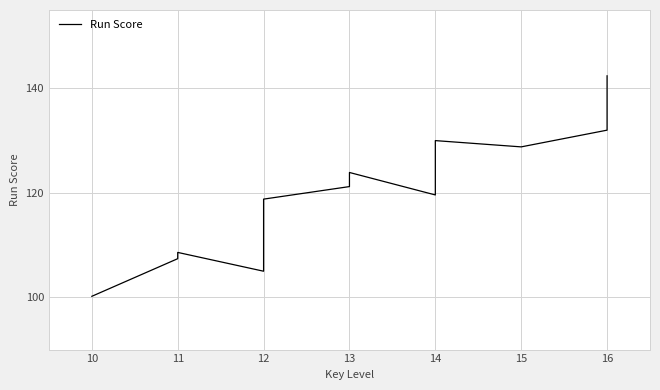

What is the difference between the maximum and minimum values?

42.2